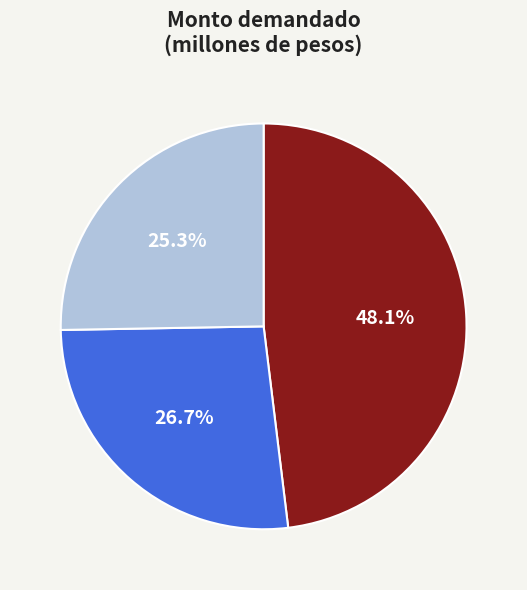

Does any single category account for the majority?

No